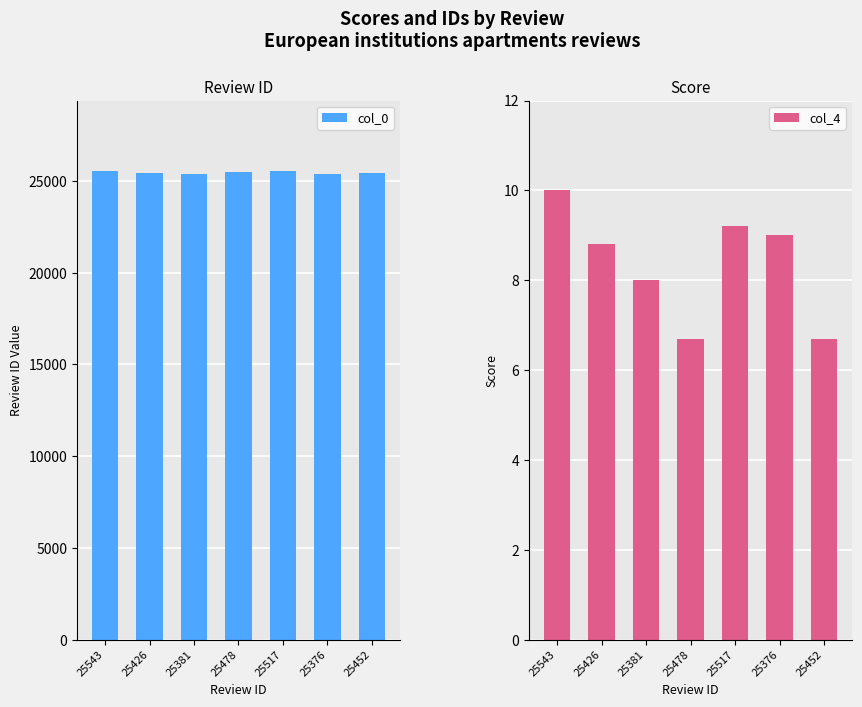

The value of col_4 at 25543 is 14.1. True or false?

False